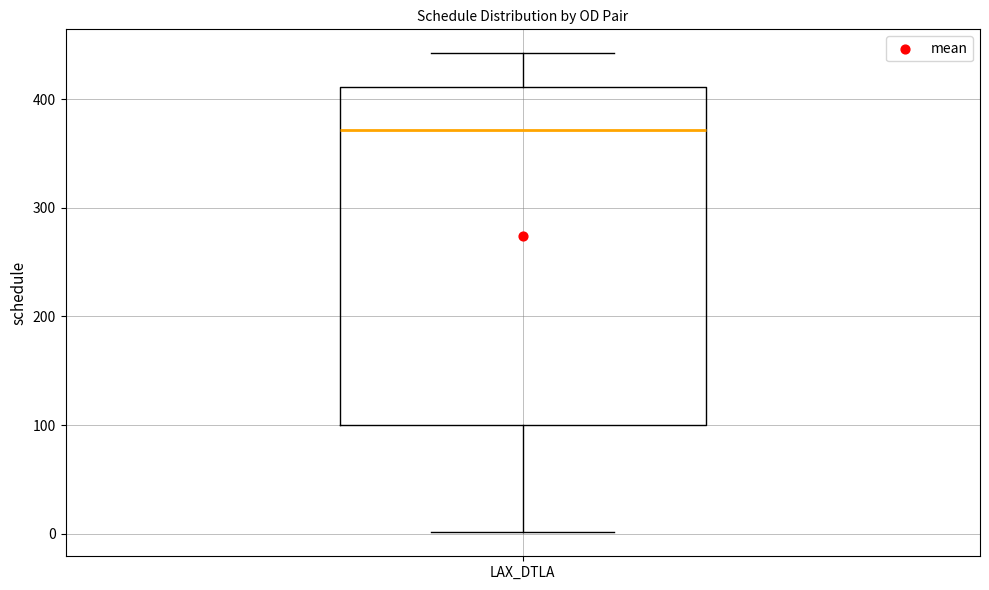

Transcribe this box plot: give where the median line is, the range the box spans, and where the two whiskers end, as read against the y-axis. The values are not printed on the chart, so give them approximately, as read against the axis.

median 370, box 100 to 410, whiskers 0 to 440